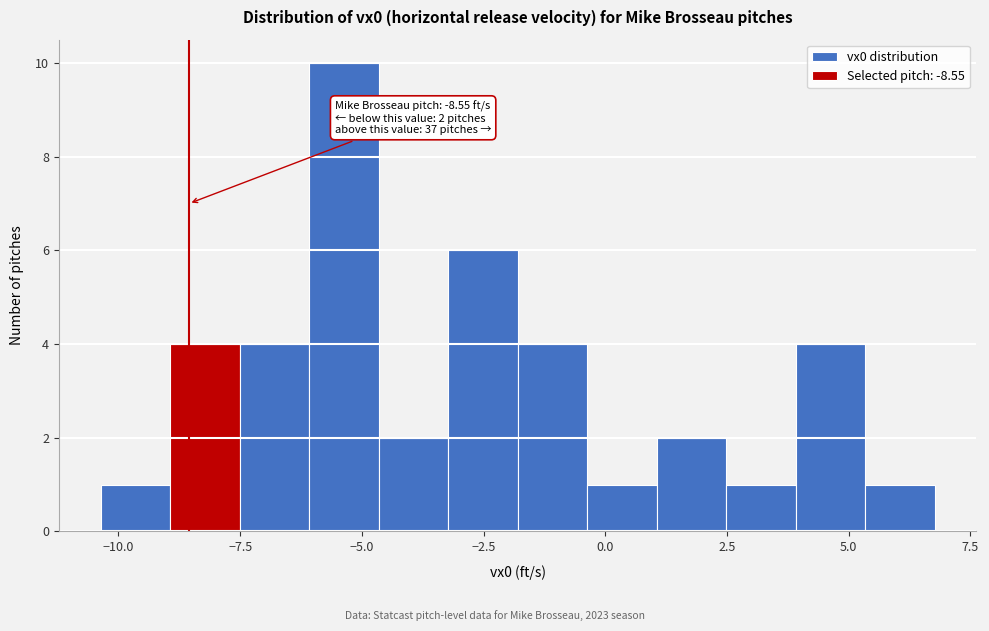

Read against the x-axis, roughly where is the centre of the tallest bar?

-5.5